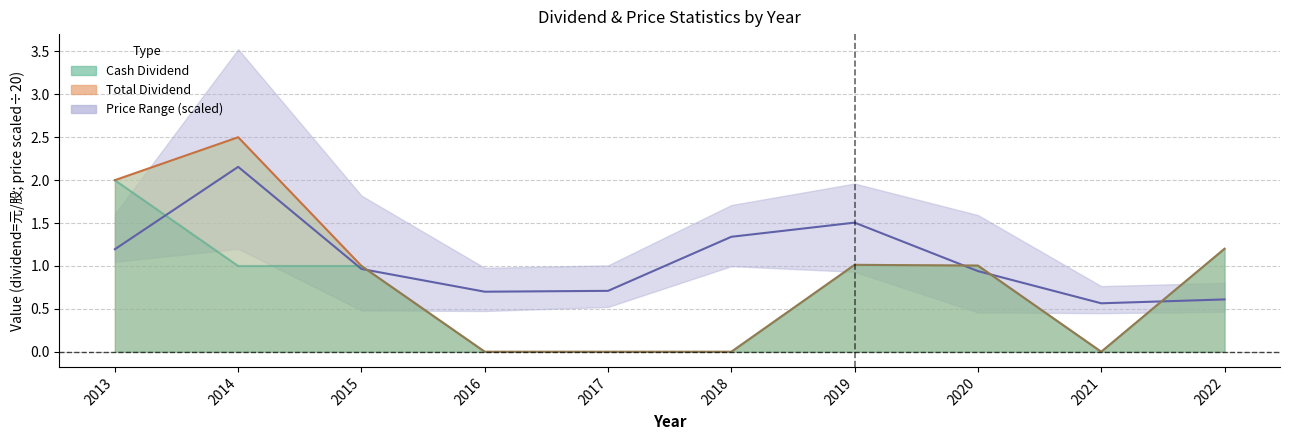

True or false: Total Dividend line has more than 1 interior local peaks.

True